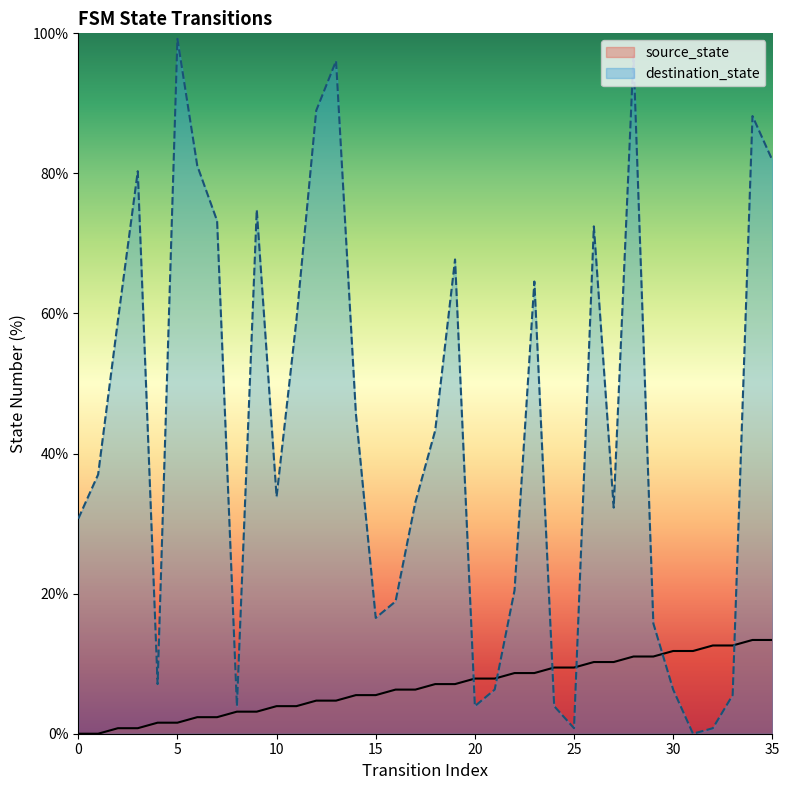

After their last crossing, which series has the higher values: destination_state or source_state?

destination_state